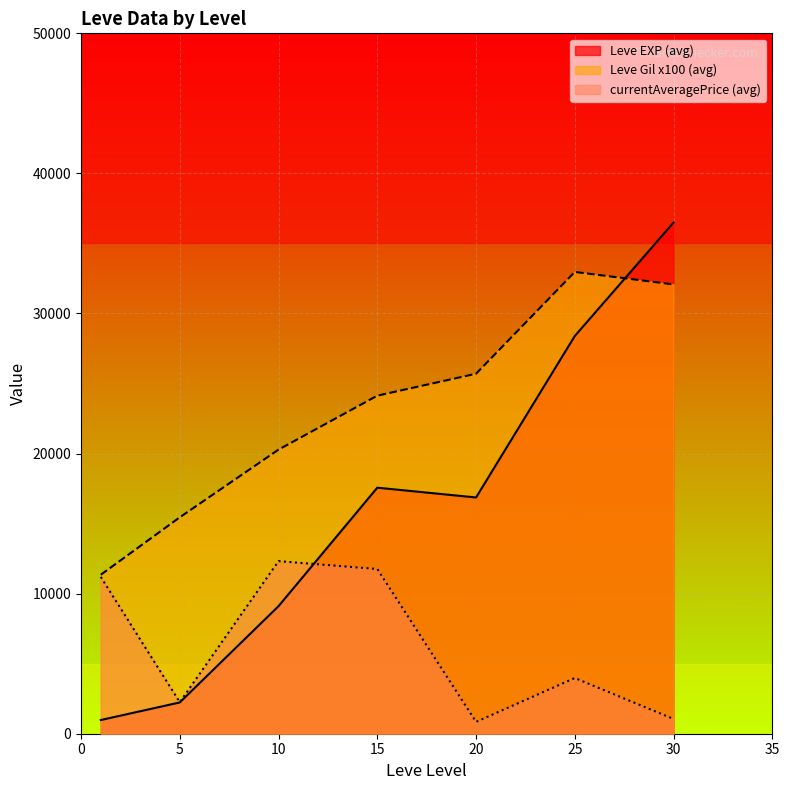

The value of currentAveragePrice (avg) at 5 is 3805.9. True or false?

False